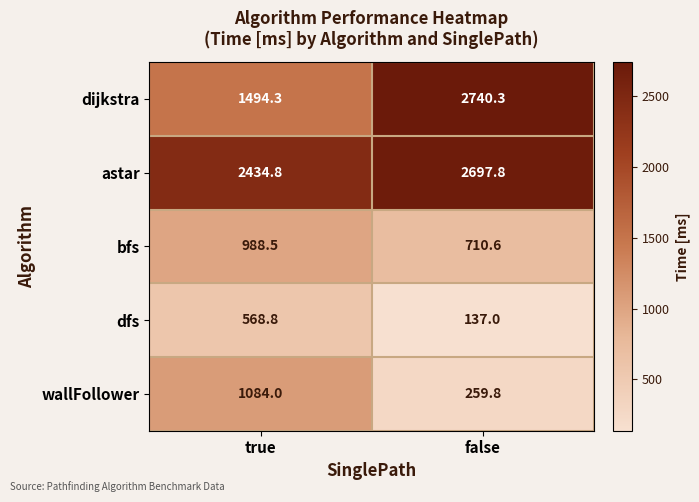

What is the sum of all dfs values?

705.8